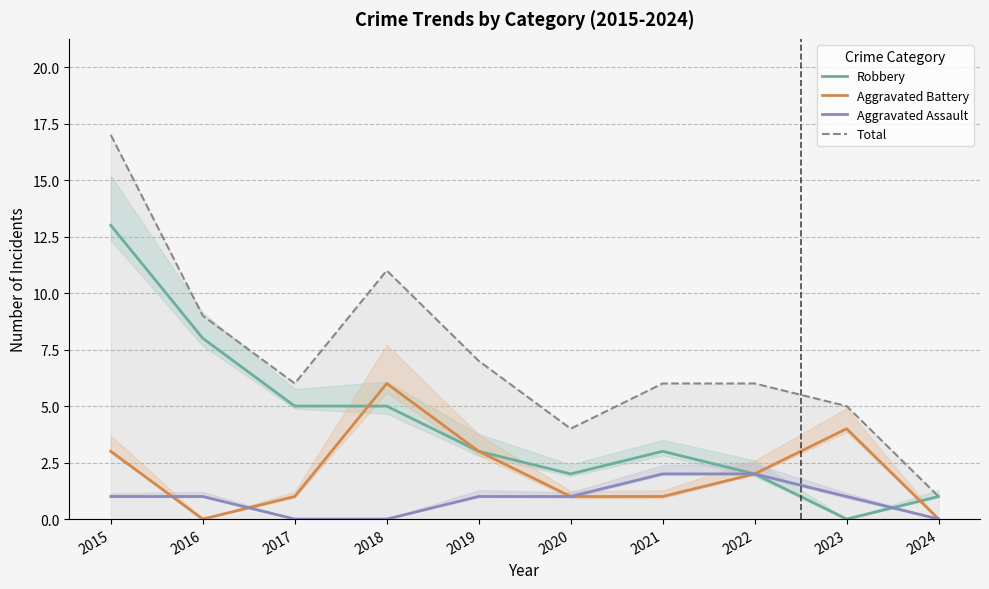

How many intersections are there between Robbery and Aggravated Assault?

1